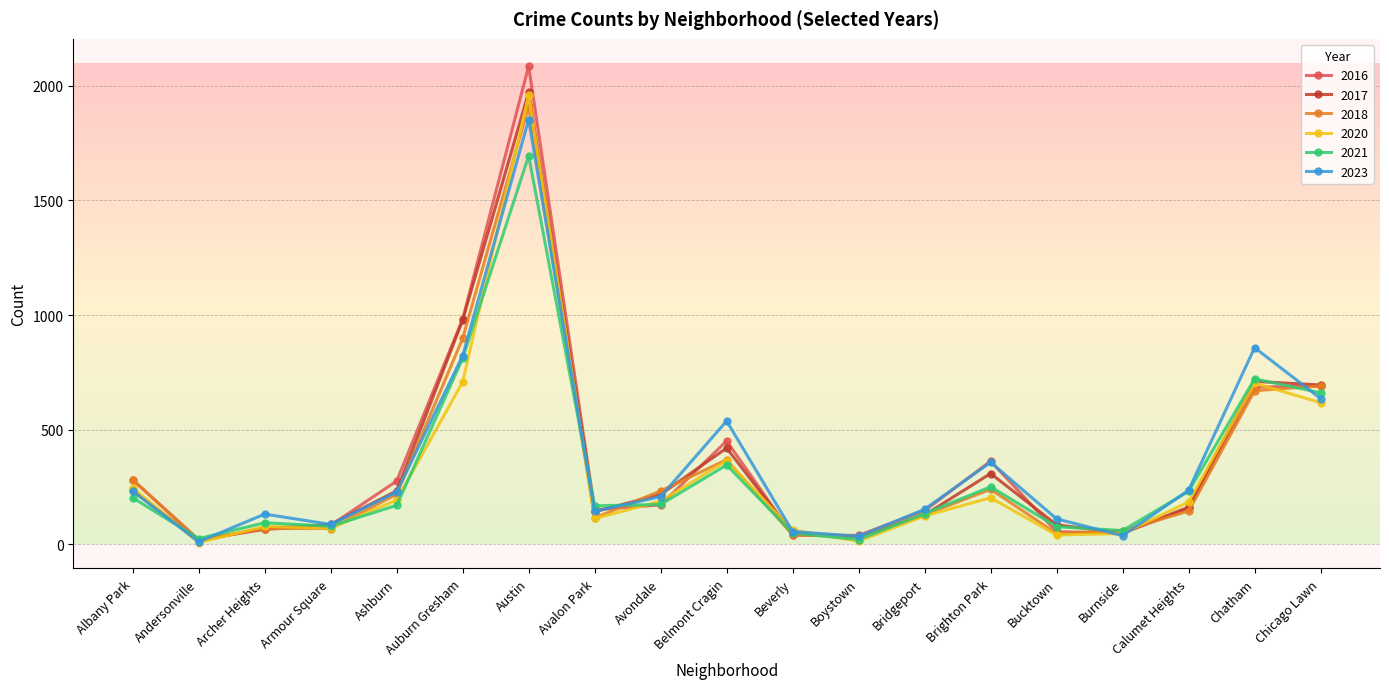

What is the spread (max minus min) of values at Avalon Park?

55